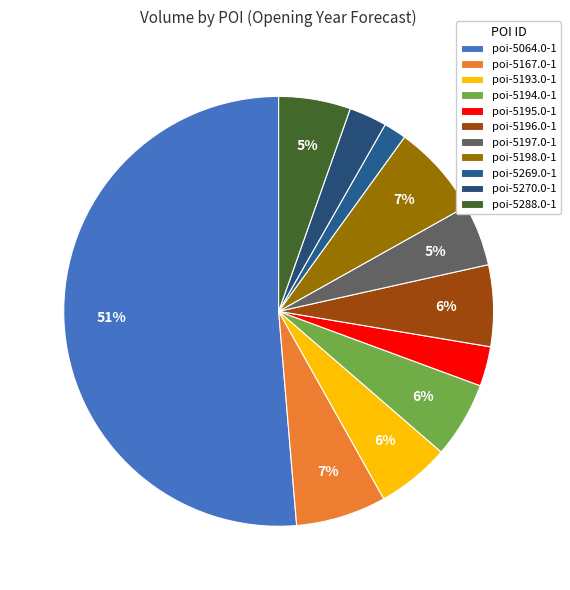

How many segments does this pie chart have?

11